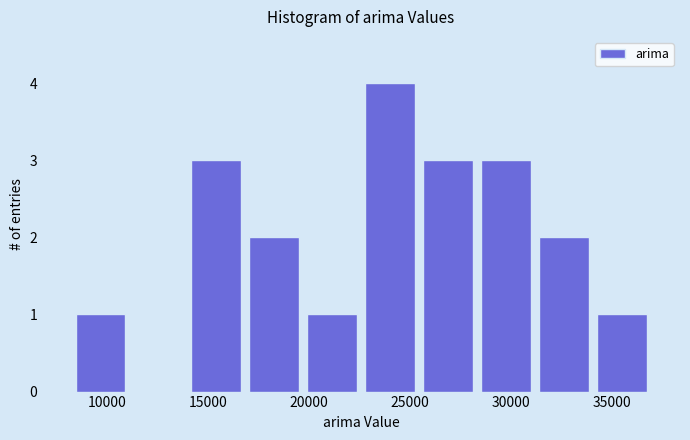

Reading left to right, list every bar in this chart as the range it spans on the x-axis followed by its height. Neither the bar edges nor the heights are printed on the chart, so give them approximately, as read against the axes.

8000 to 11000: 1
11000 to 14000: 0
14000 to 17000: 3
17000 to 19500: 2
19500 to 22500: 1
22500 to 25500: 4
25500 to 28500: 3
28500 to 31000: 3
31000 to 34000: 2
34000 to 37000: 1